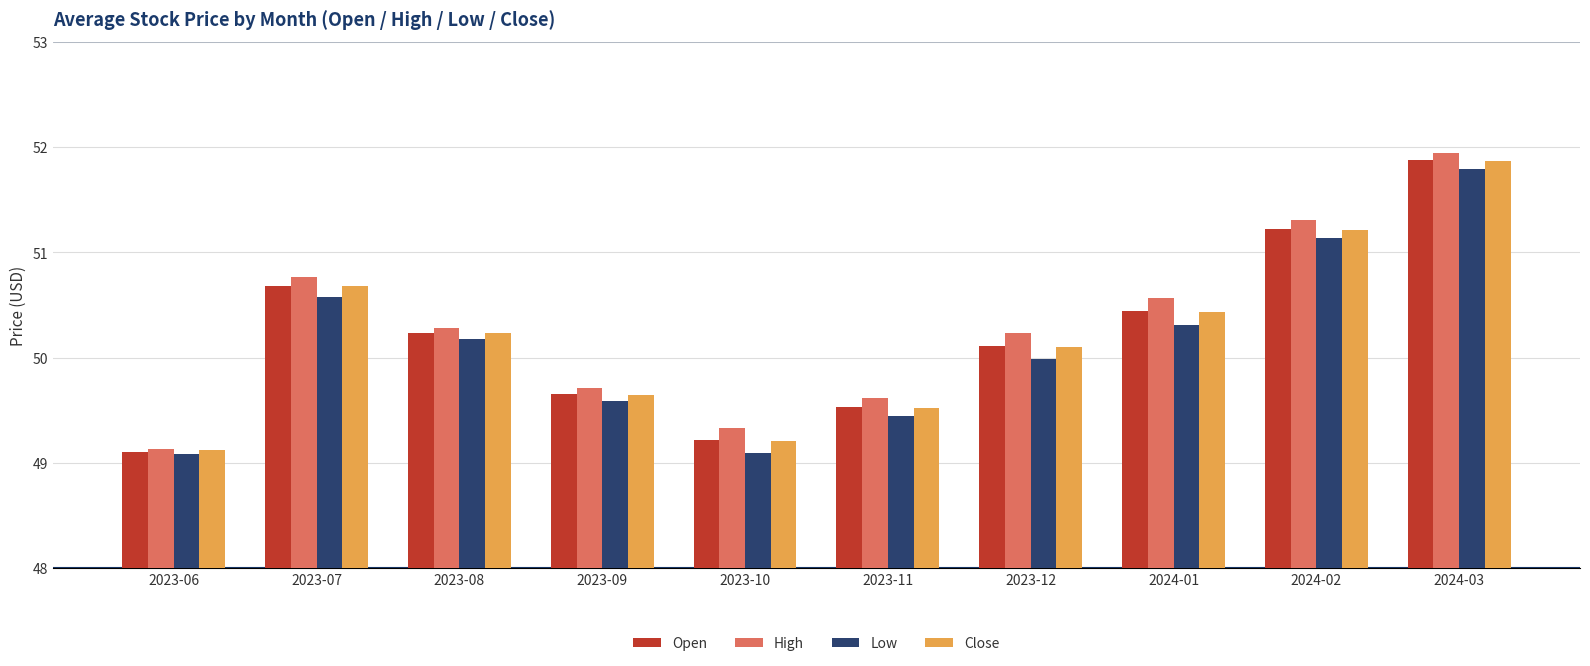

What is the minimum value shown in the chart?

49.1